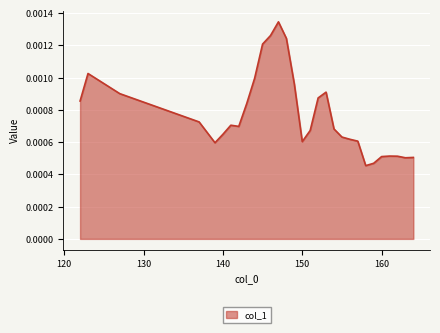

How many lines are shown in the chart?

1